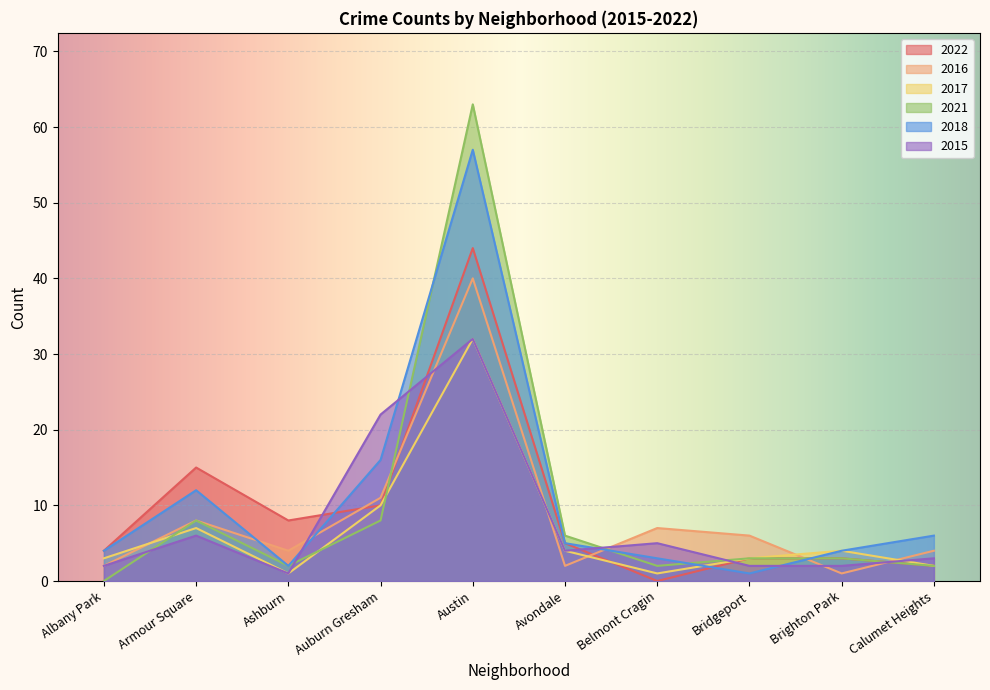

How many data points does each series have?

10